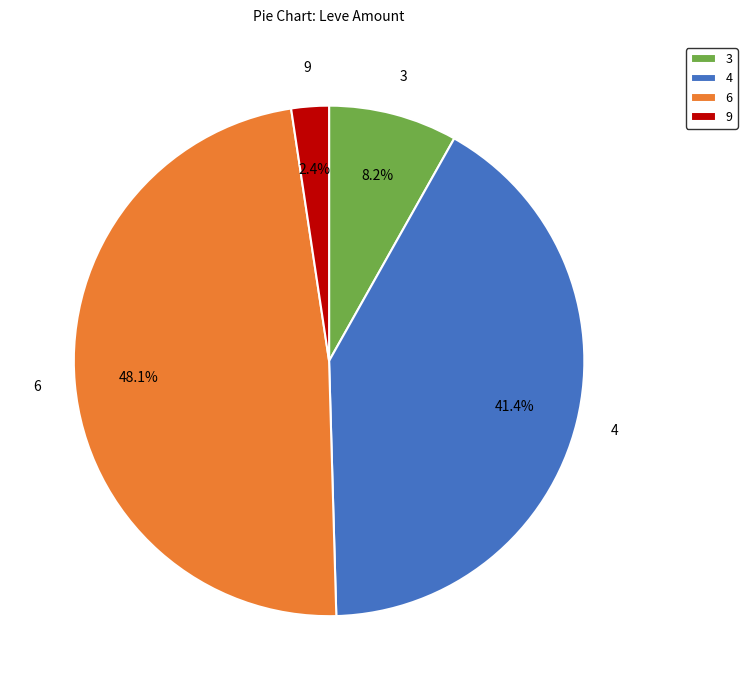

To the nearest percent, what is the average slice percentage?

25%